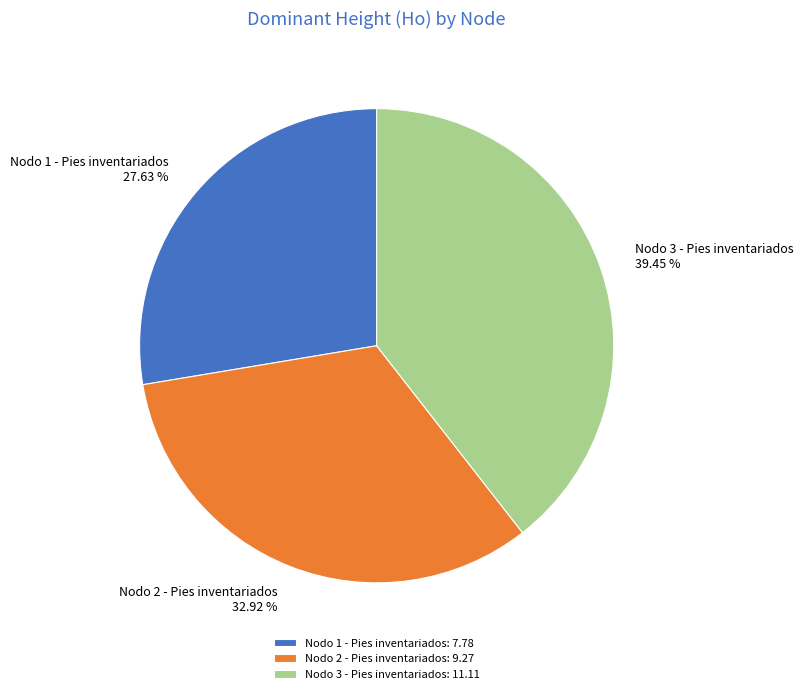

To the nearest percent, what percentage of the pie is Nodo 3 - Pies inventariados?

39%